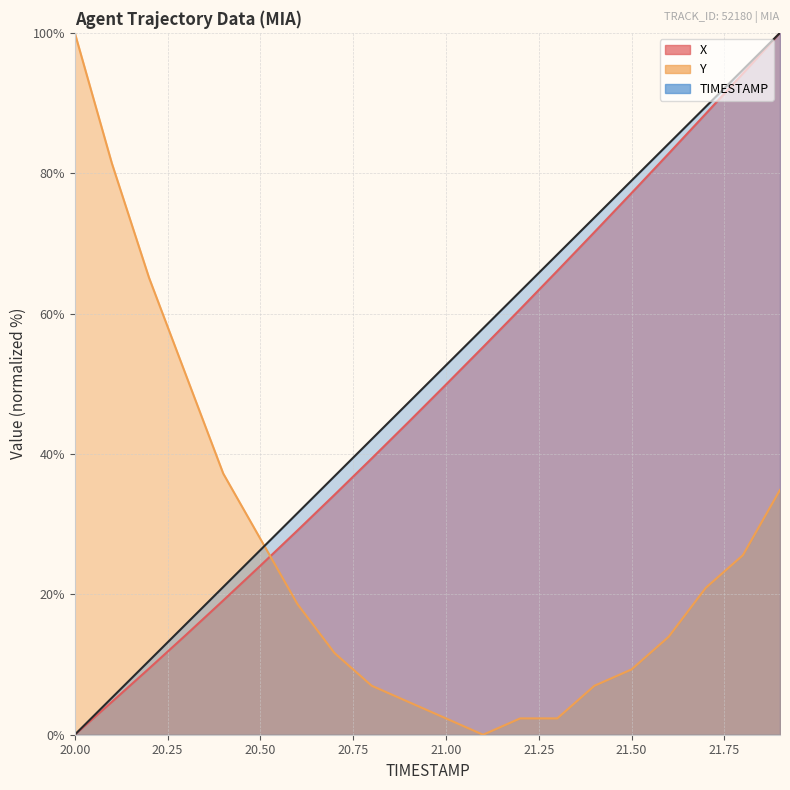

How many data points in Y are less than 18?

10